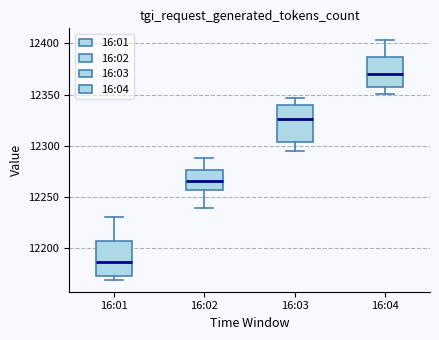

Reading left to right, read every box against the y-axis: the position of its median line, the range the box covers, and the ends of its whiskers. The values are not printed on the chart, so give them approximately, as read against the axis.

16:01: median 12185, box 12170 to 12205, whiskers 12170 (just below the box's lower edge) to 12230
16:02: median 12265, box 12255 to 12275, whiskers 12240 to 12290
16:03: median 12325, box 12305 to 12340, whiskers 12295 to 12345
16:04: median 12370, box 12360 to 12385, whiskers 12350 to 12405